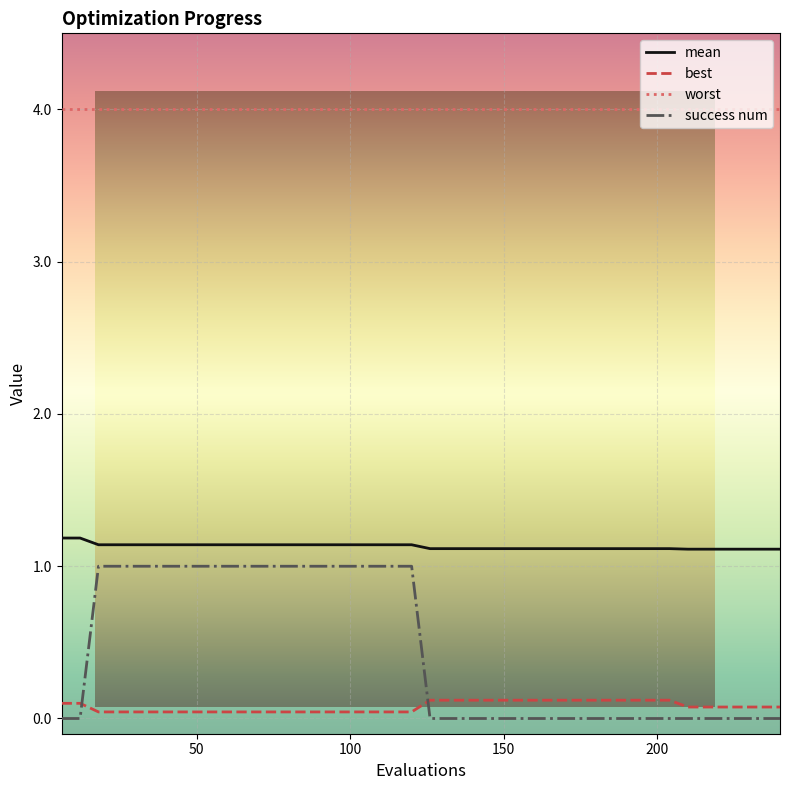

Which series has the largest total across all categories?

worst